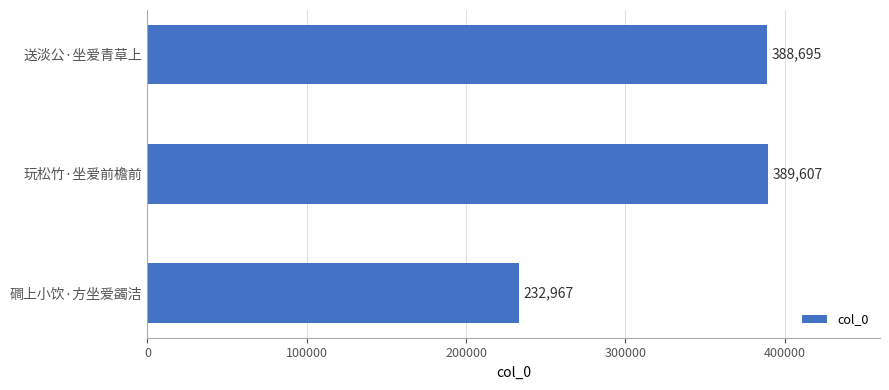

Reading bottom to top, list all the values displayed in this chart.

磵上小饮·方坐爱蠲洁=232967	玩松竹·坐爱前檐前=389607	送淡公·坐爱青草上=388695